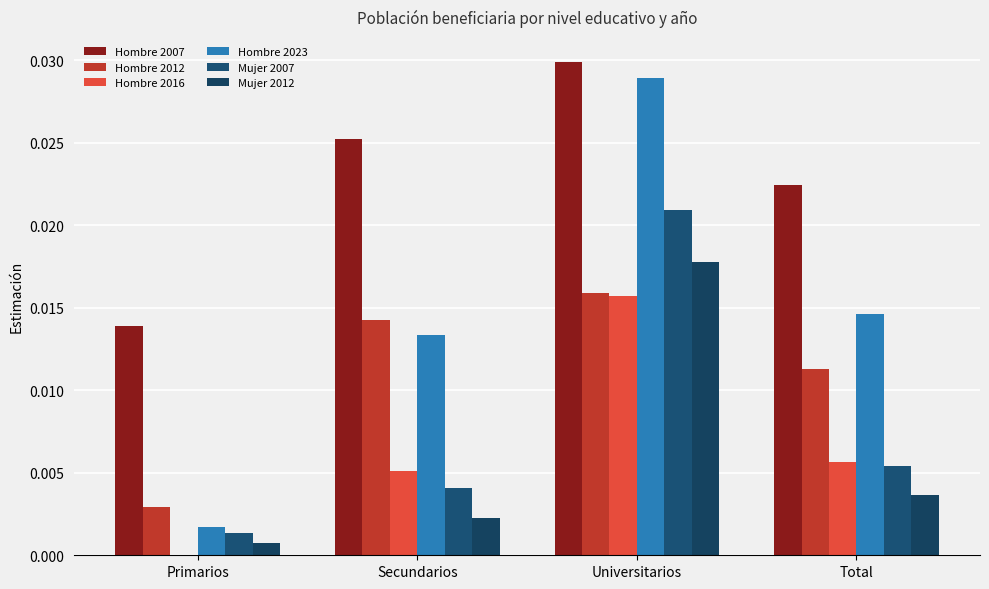

Are the bars horizontal?

No